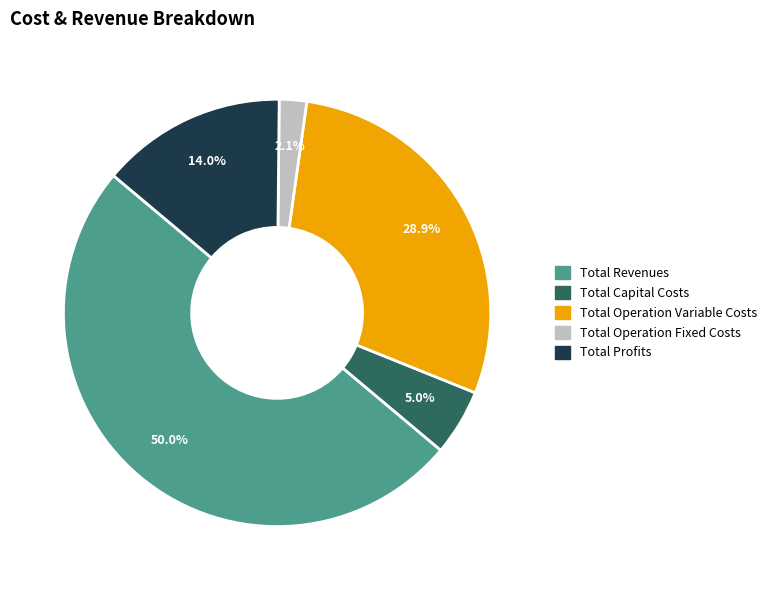

Which has a higher value, Total Revenues or Total Operation Variable Costs?

Total Revenues